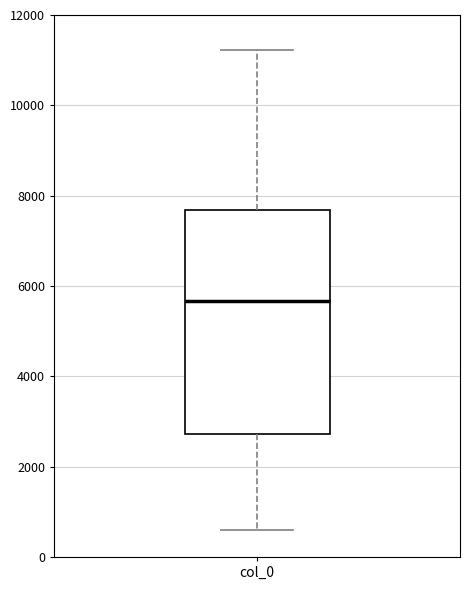

Transcribe this box plot: give where the median line is, the range the box spans, and where the two whiskers end, as read against the y-axis. The values are not printed on the chart, so give them approximately, as read against the axis.

median 5600, box 2800 to 7600, whiskers 600 to 11200